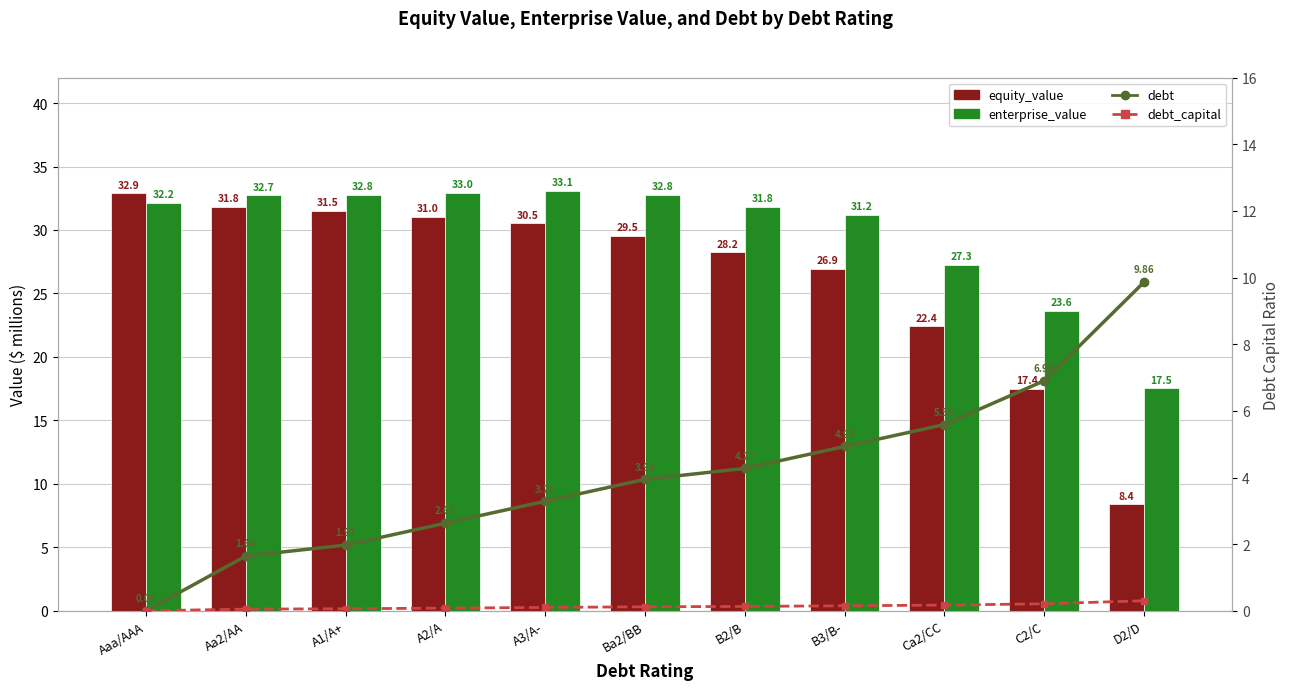

What is the value of the debt bar at the 5th from the left?

3.3